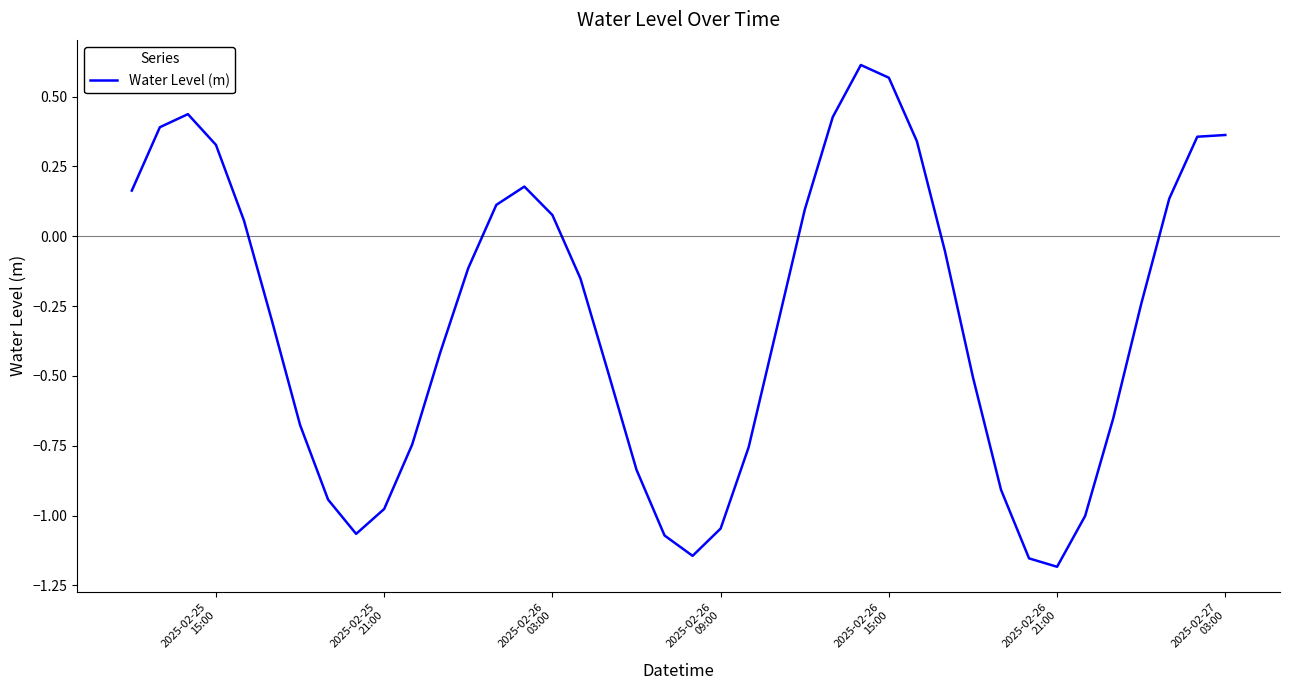

Does the chart have visible grid lines?

No